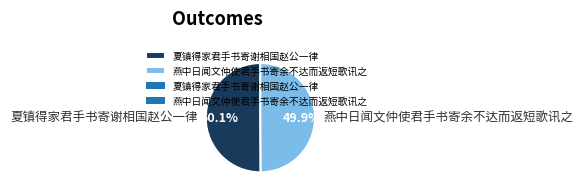

Count the number of slices in the pie.

2